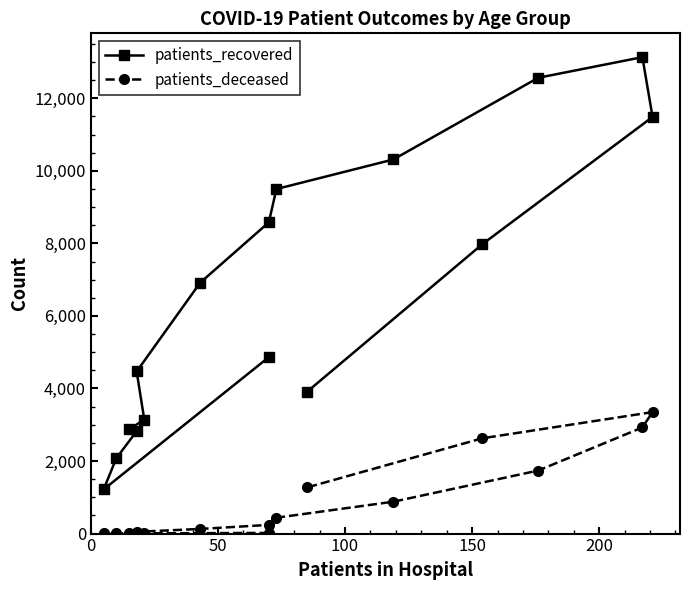

What is the smallest value displayed?

3